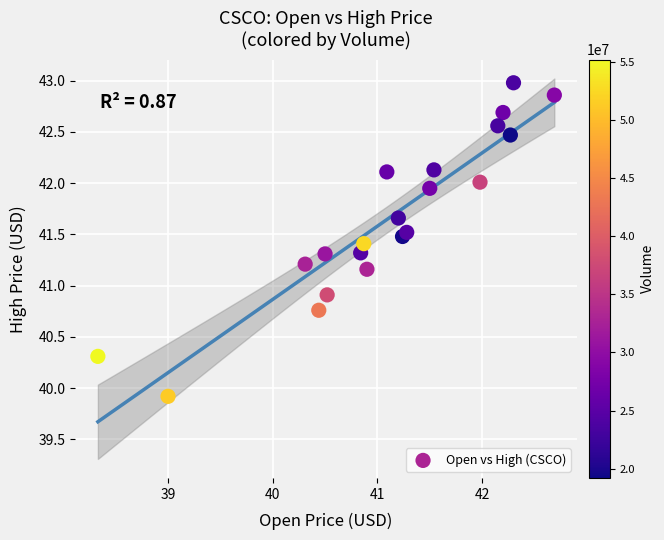

What Y value in the scatter plot is closest to 41?

40.9